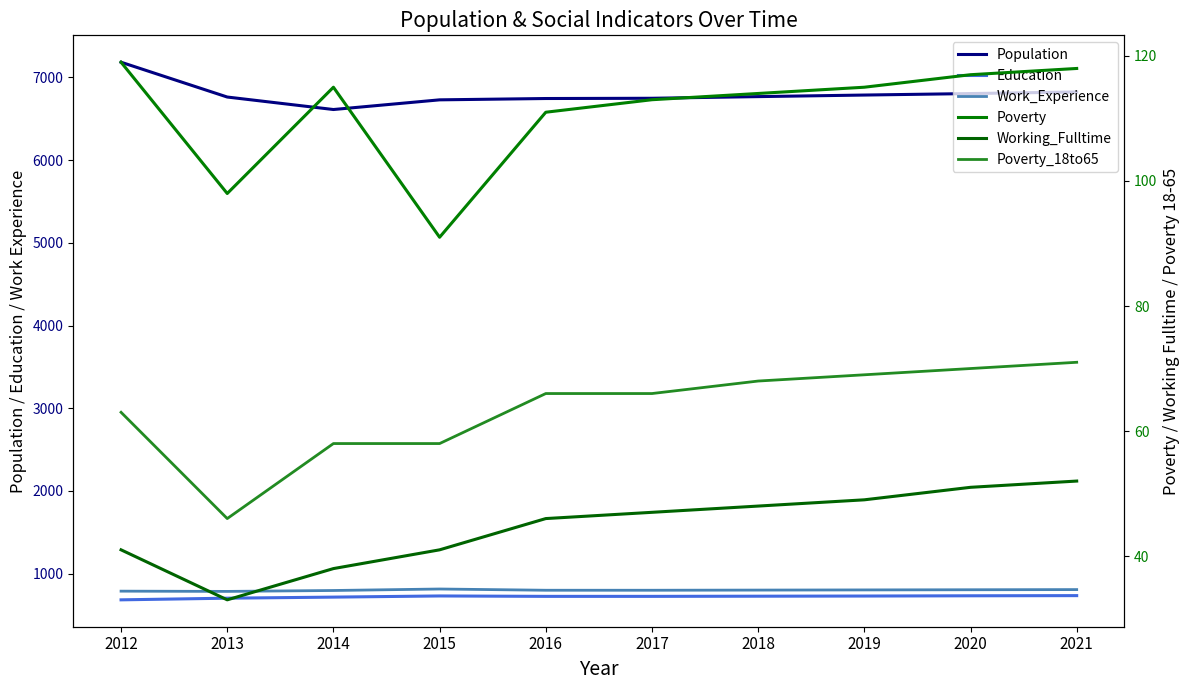

What is the difference between the Education values at 2021 and 2019?

5